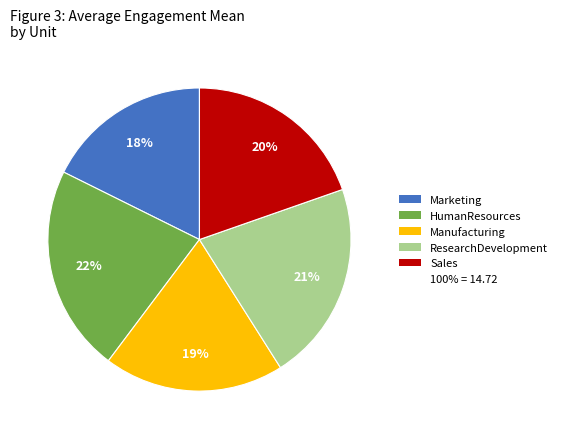

Count the number of slices in the pie.

5